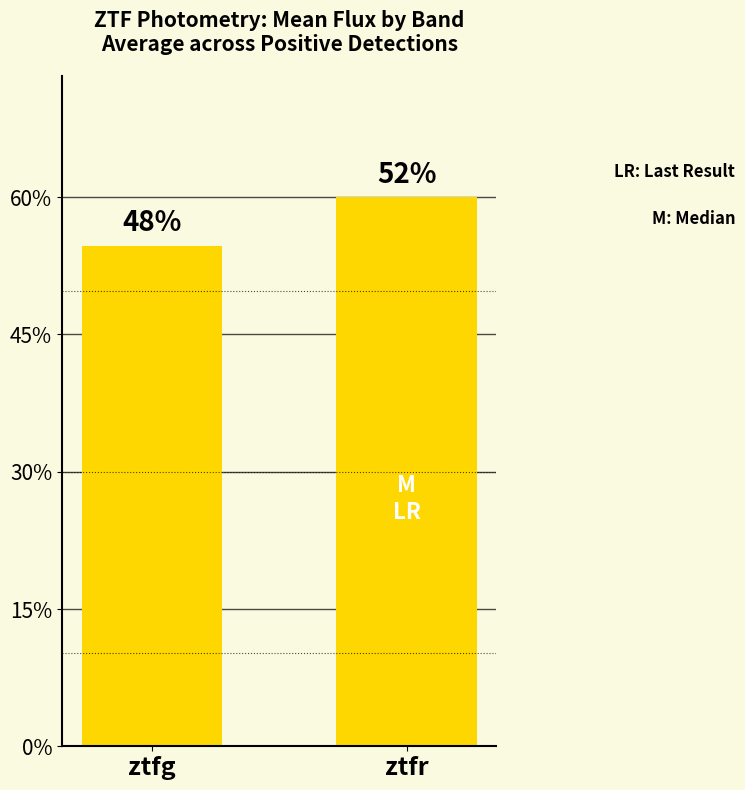

The value at ztfg is 248.8. True or false?

False